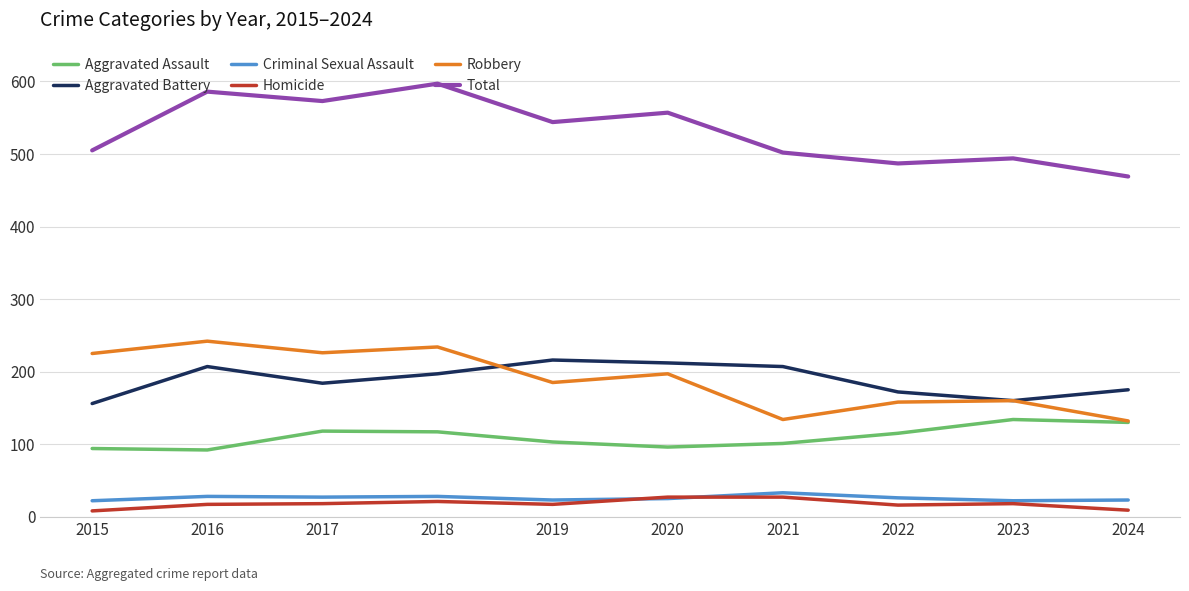

Between 2020 and 2021, which series saw the biggest shift?

Robbery